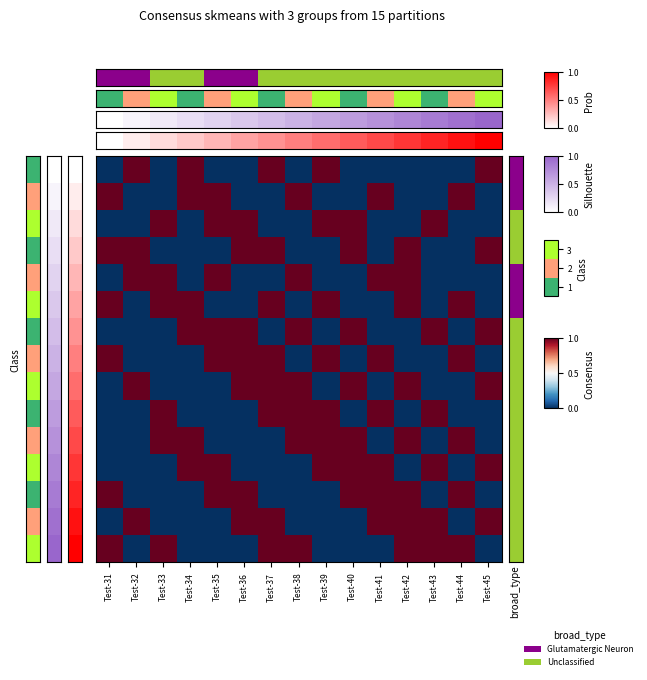

What is the total value across all series at Test-35?

7